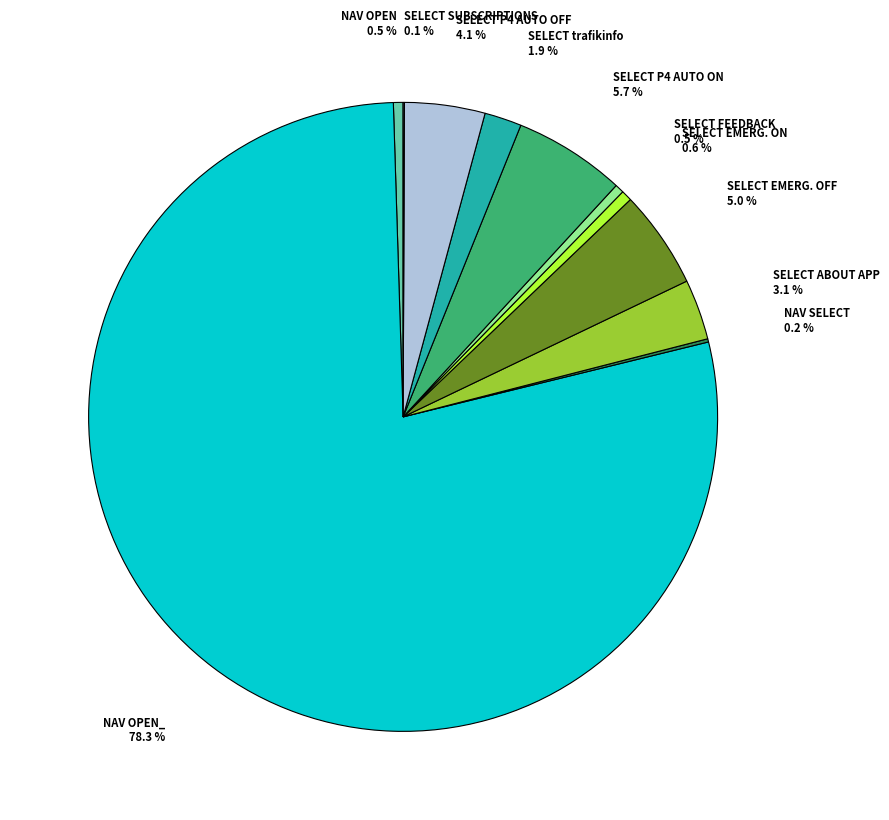

Is there any slice that represents more than half of the pie?

Yes